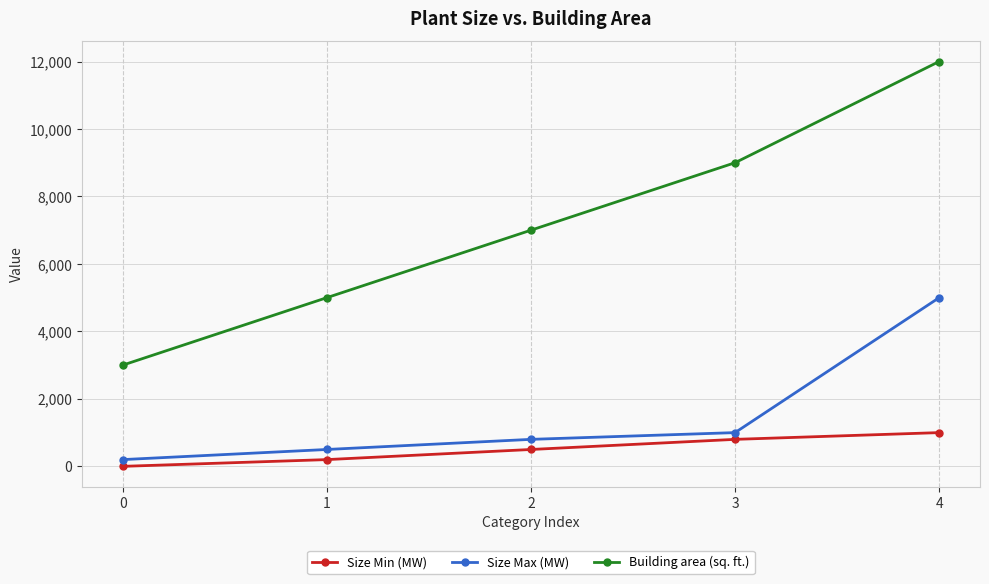

The value of Size Min (MW) at 0 is 0. True or false?

True